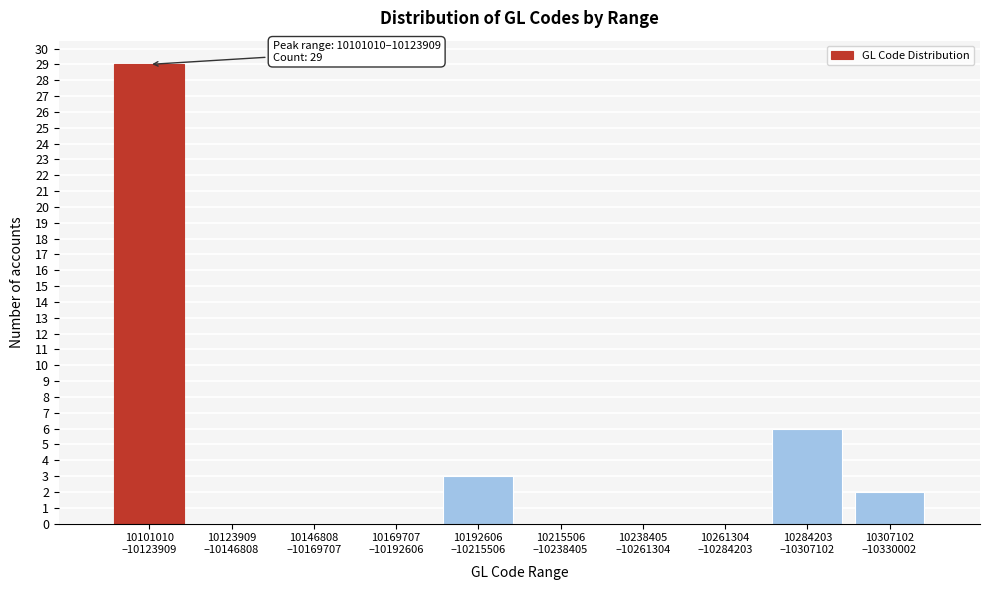

What is the greatest value displayed?

29